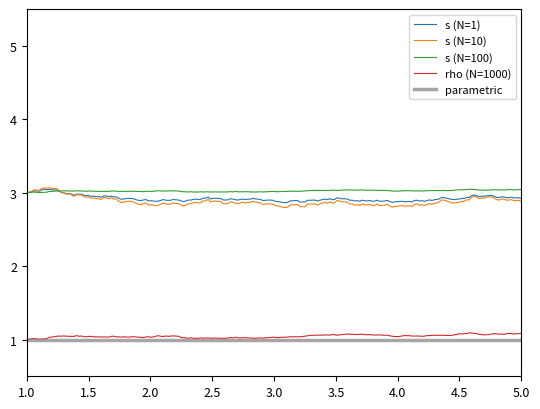

What is the highest value of the parametric series?

1.0